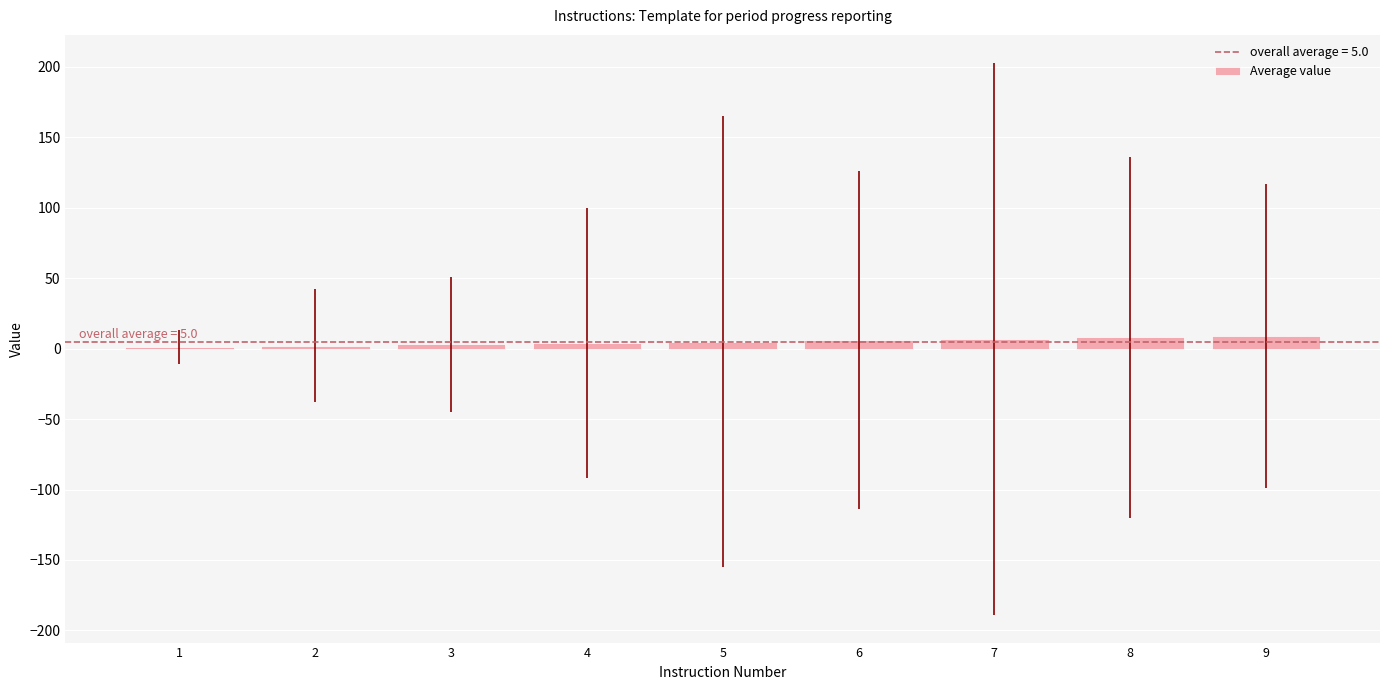

Rank the categories by value from highest to lowest.

9, 8, 7, 6, 5, 4, 3, 2, 1